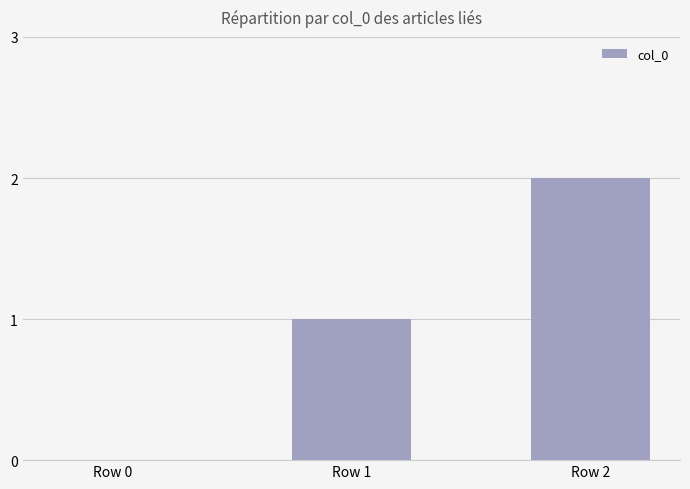

Is it true that the value at Row 0 is 0?

True